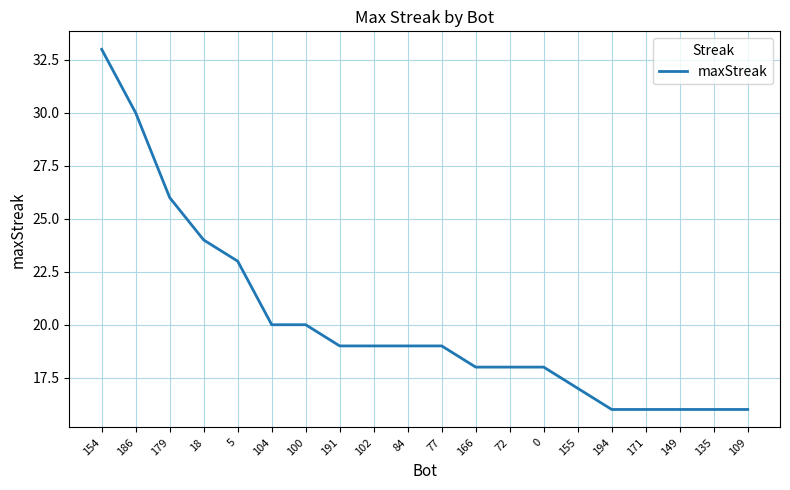

Where is the data nearest to the value 24?

18